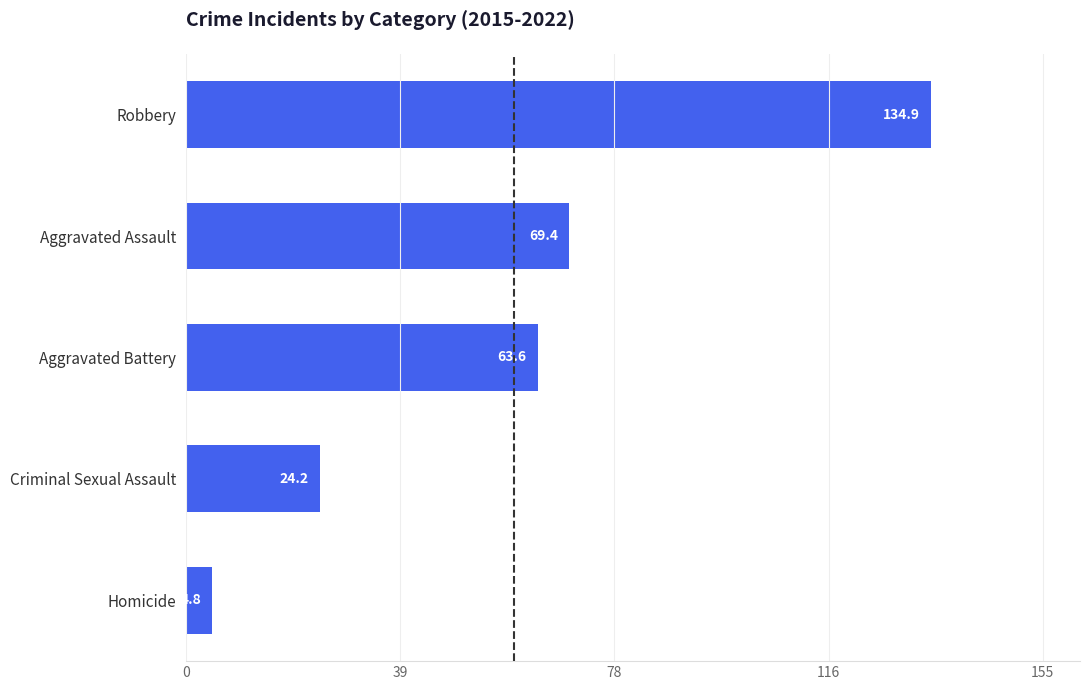

What is the sum of the values at Homicide and Criminal Sexual Assault?

29.0